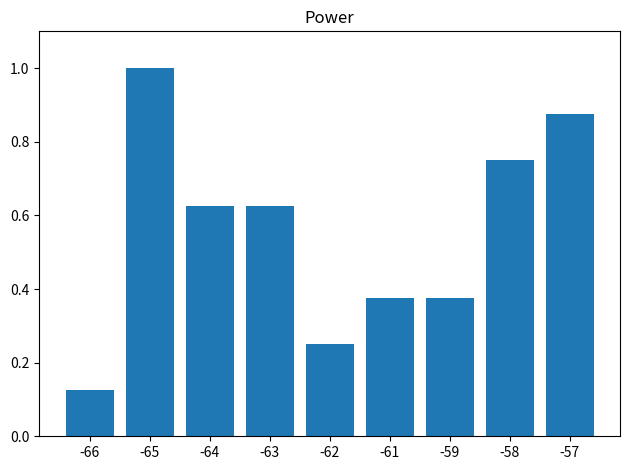

True or false: the data shows 1.0 at -65.

True